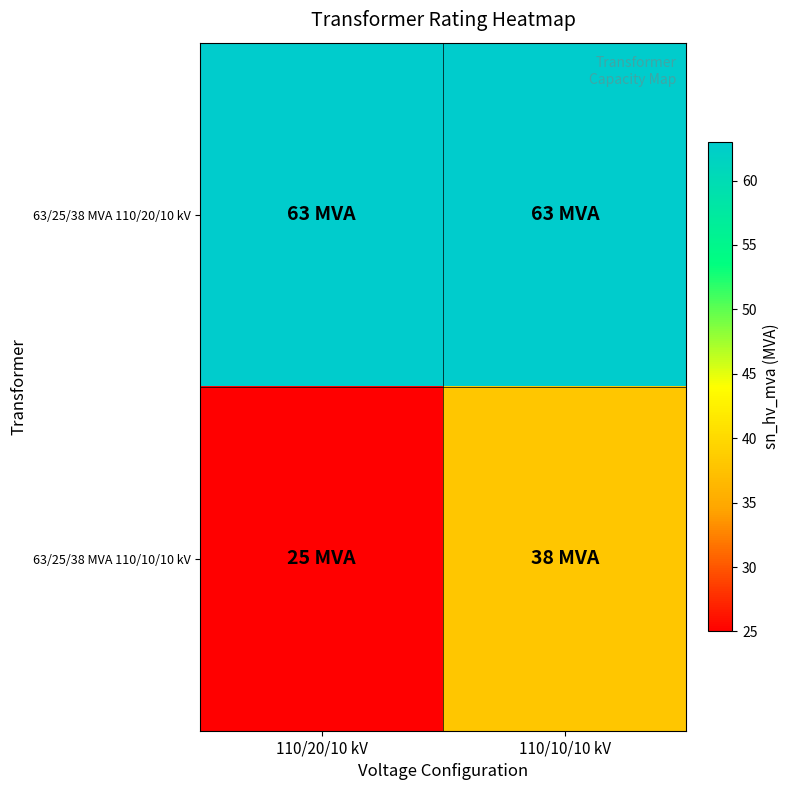

Which series has the largest total across all categories?

63/25/38 MVA 110/20/10 kV